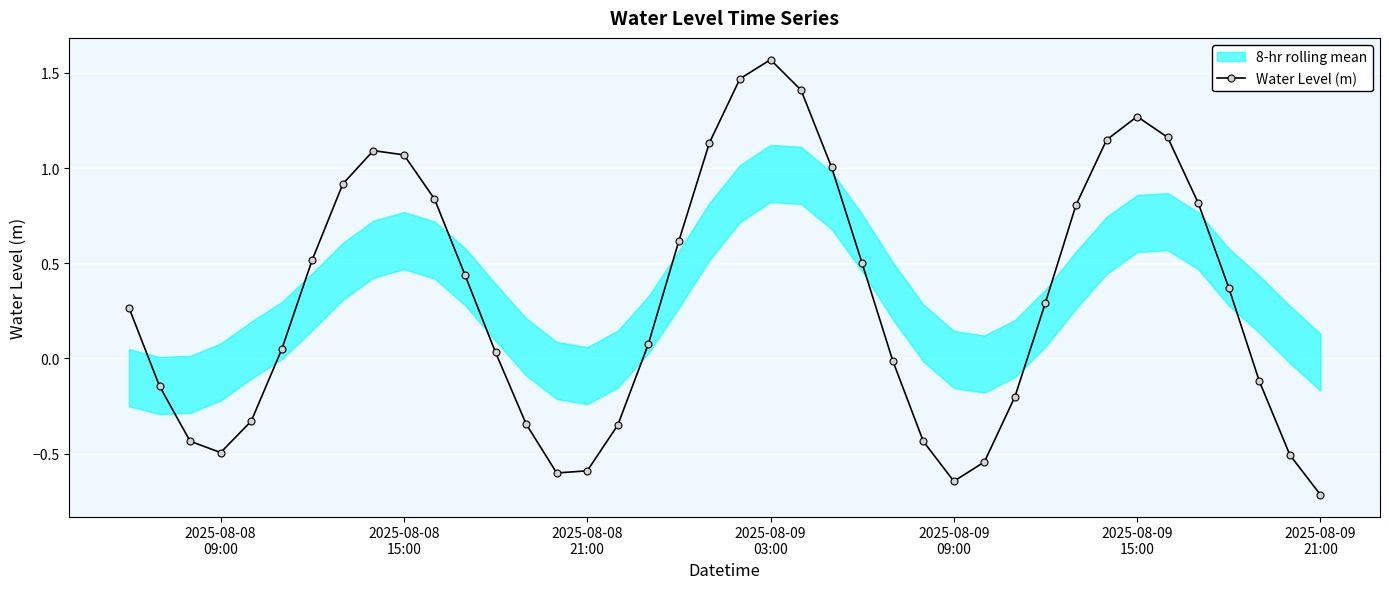

How many interior local valleys does the Water Level (m) series have?

3